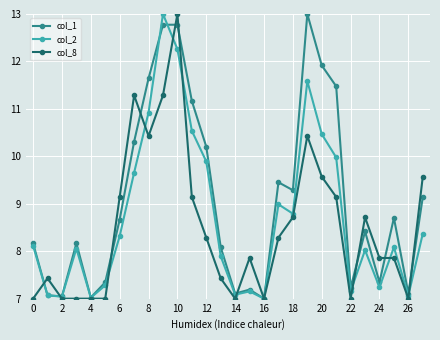

What is the value of the col_8 point at the 5th from the left?

7.0